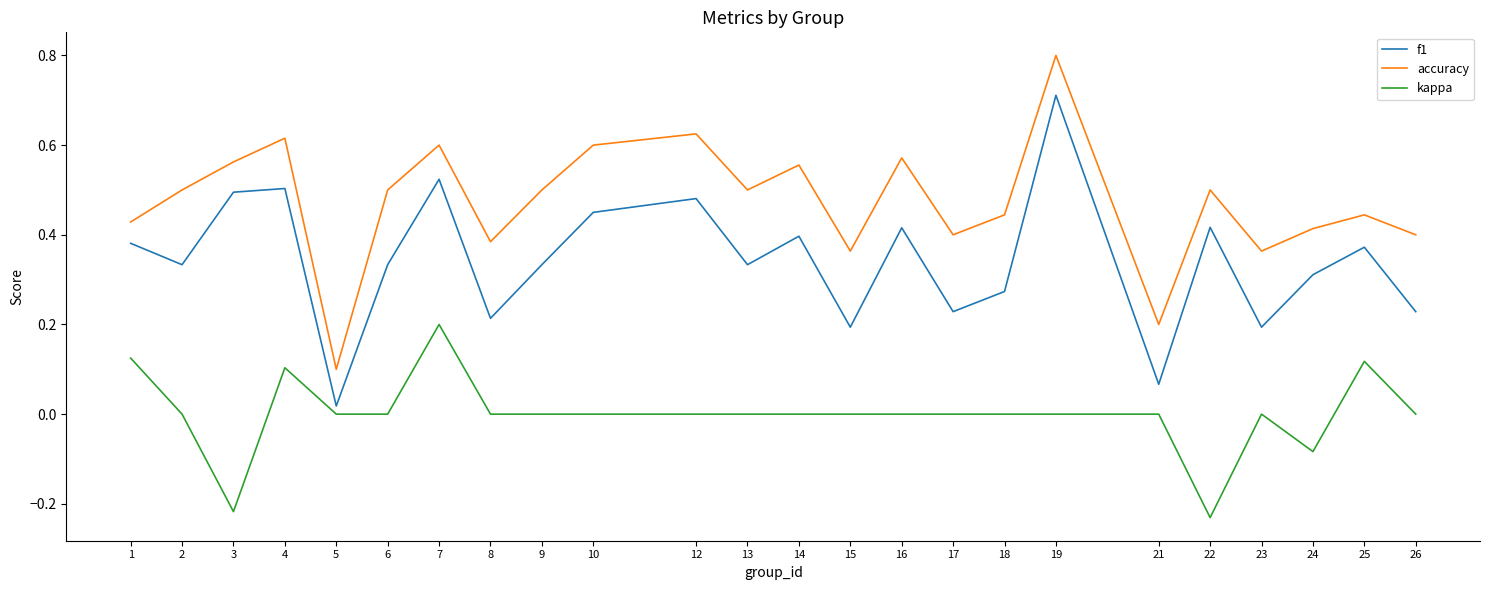

Which series changed the most between 16 and 24?

accuracy